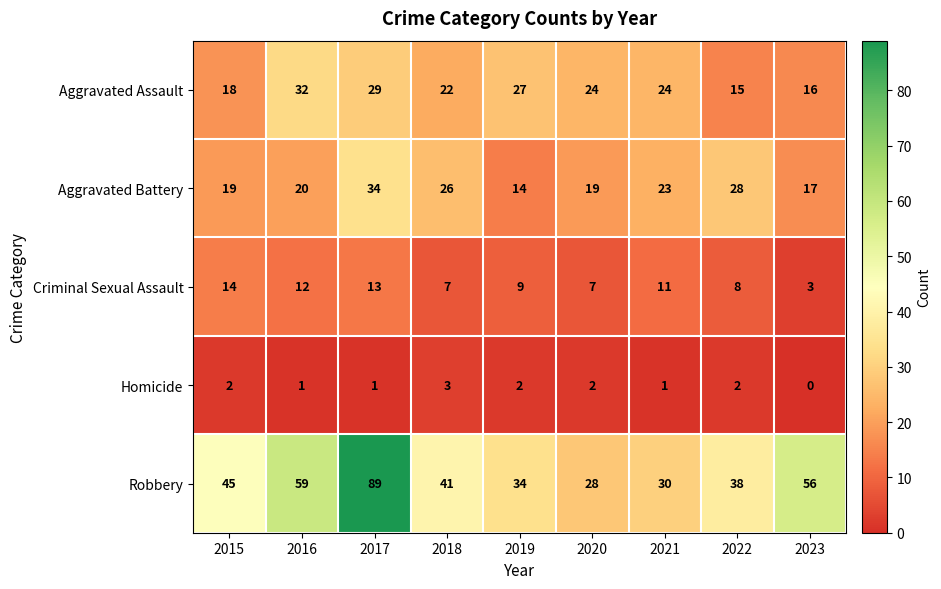

List the series in order of their peak value, lowest first.

Homicide, Criminal Sexual Assault, Aggravated Assault, Aggravated Battery, Robbery